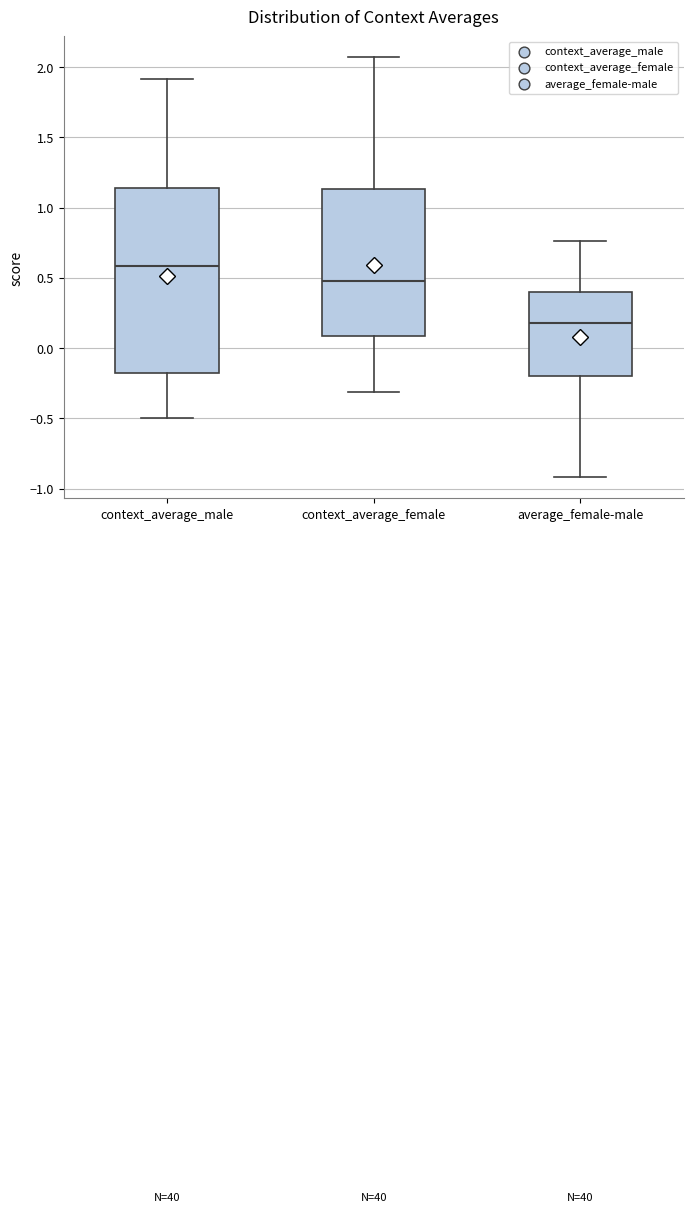

Reading left to right, transcribe this box plot: for each box, give where its median line is, the range the box spans, and where its two whiskers end, as read against the y-axis. The values are not printed on the chart, so give them approximately, as read against the axis.

context_average_male: median 0.60, box -0.20 to 1.15, whiskers -0.50 to 1.90
context_average_female: median 0.50, box 0.10 to 1.15, whiskers -0.30 to 2.05
average_female-male: median 0.20, box -0.20 to 0.40, whiskers -0.90 to 0.75